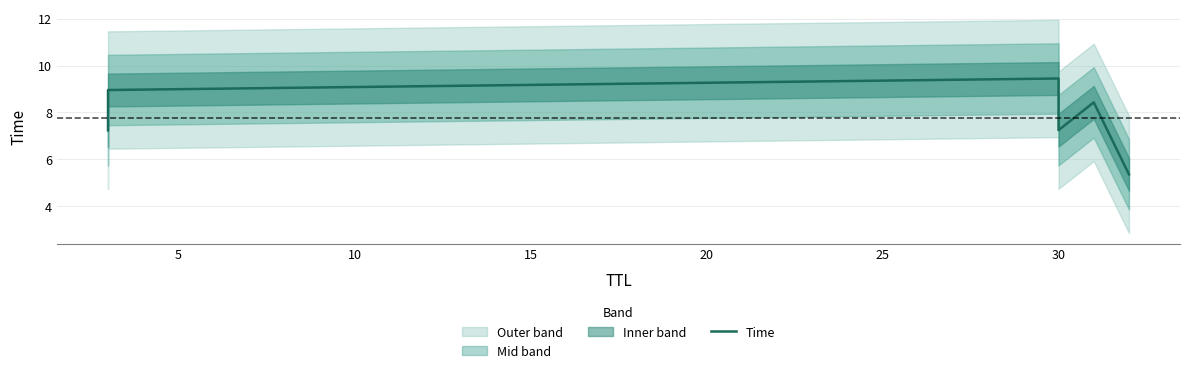

Does the chart have visible grid lines?

Yes